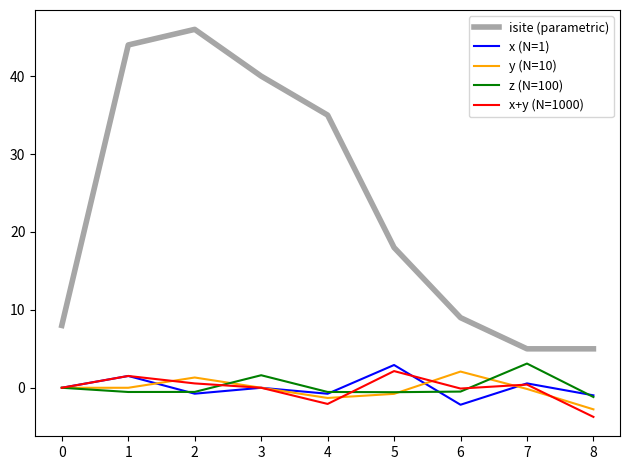

Between 0 and 4, which series saw the biggest shift?

isite (parametric)